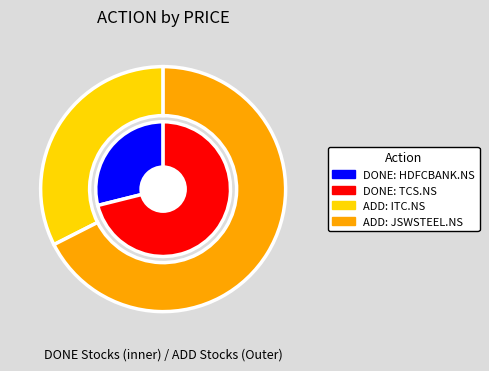

Which series has the largest range (max minus min)?

DONE